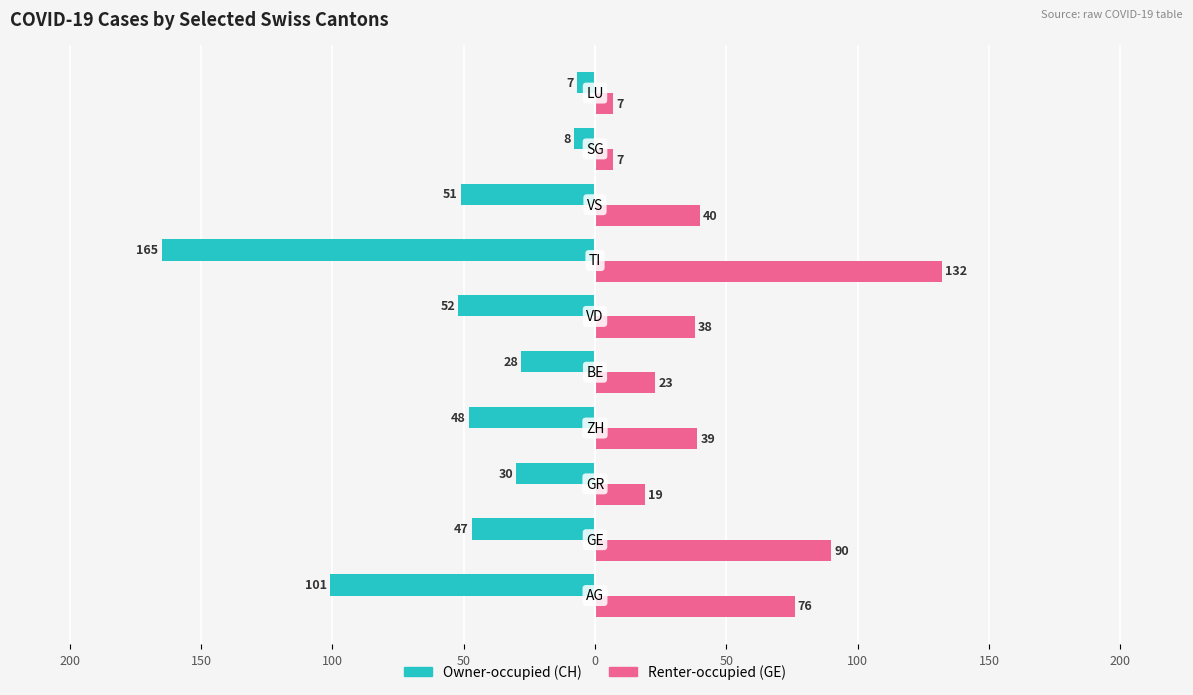

What are all the series names shown in the legend?

Owner-occupied (CH), Renter-occupied (GE)